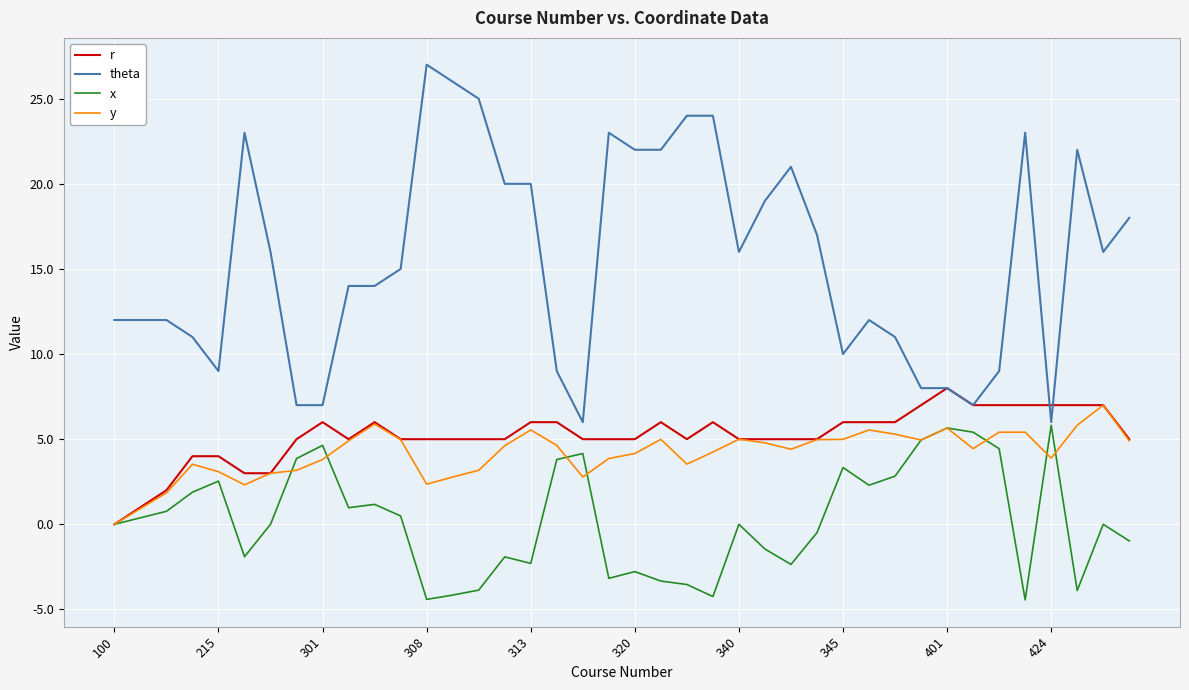

Which series has the largest range (max minus min)?

theta